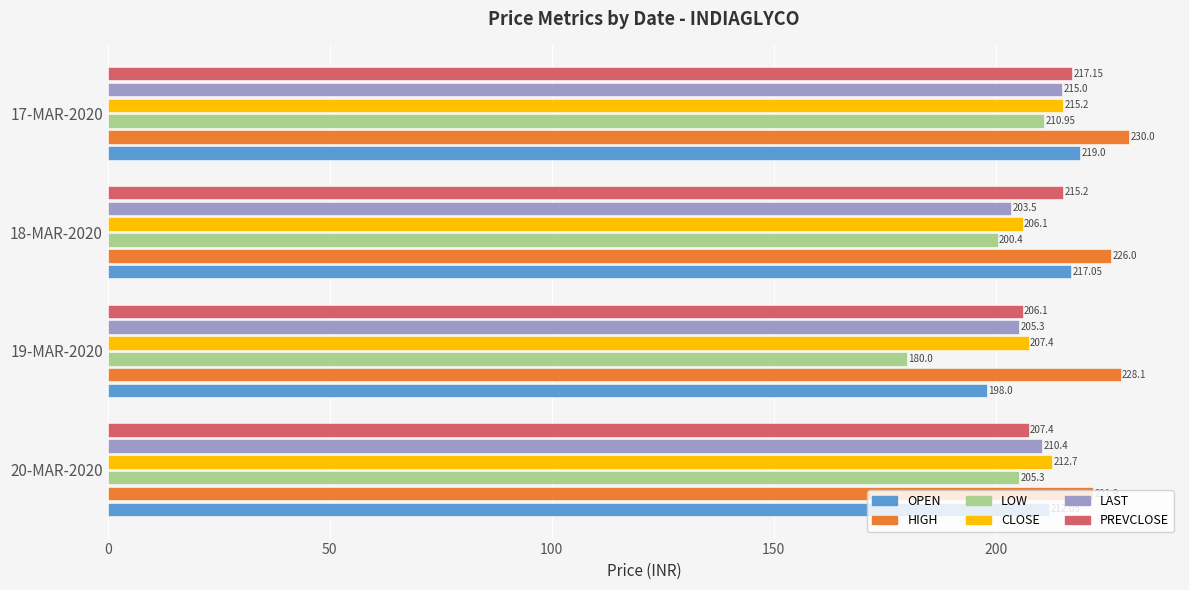

Which series has the largest total across all categories?

HIGH